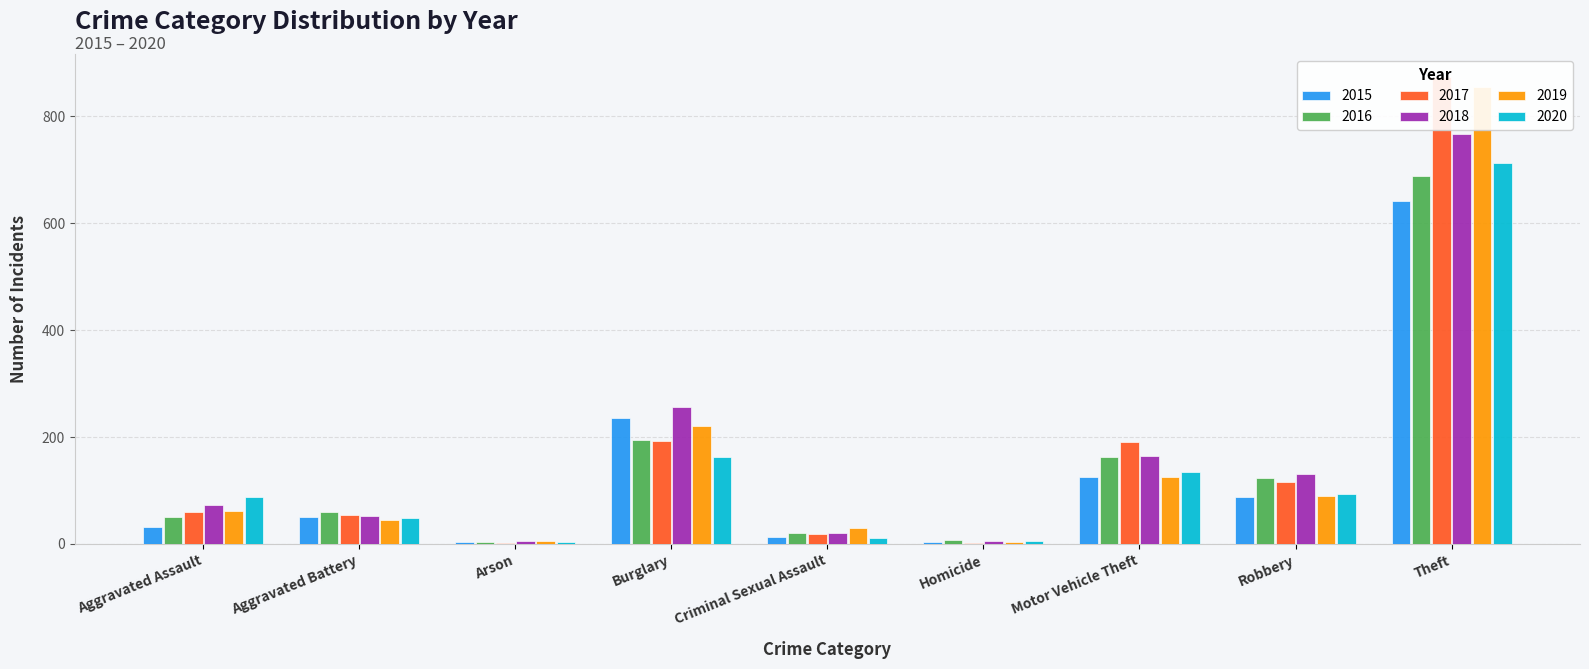

Which series has the widest spread of values?

2017